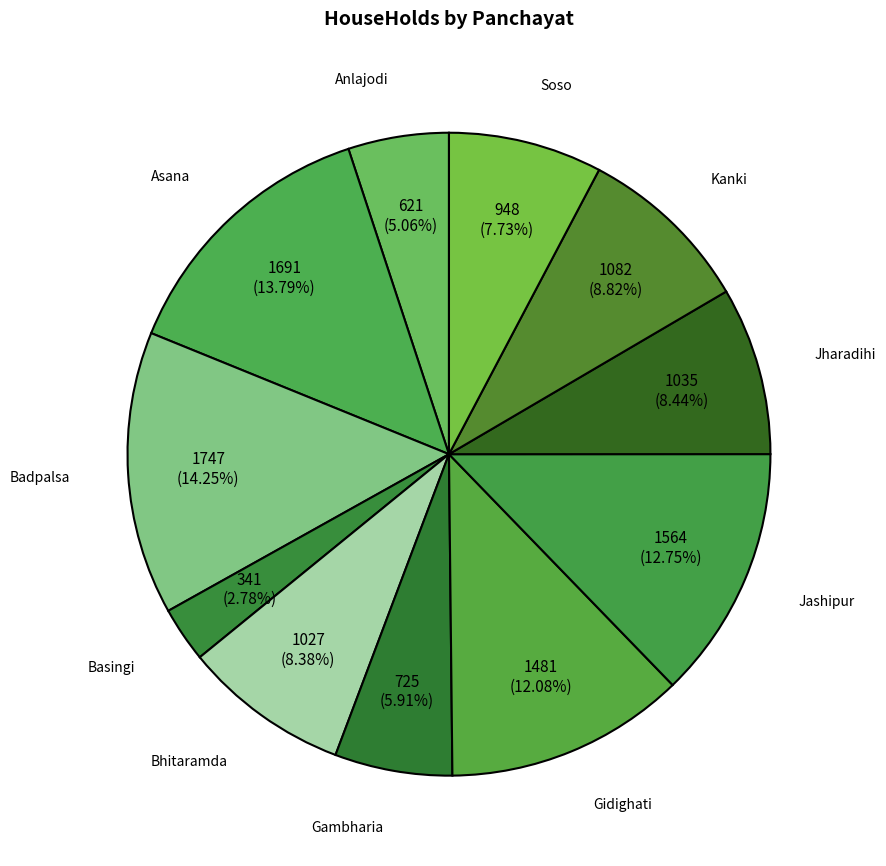

To the nearest percent, what is the difference between the largest and smallest slice percentages?

11%